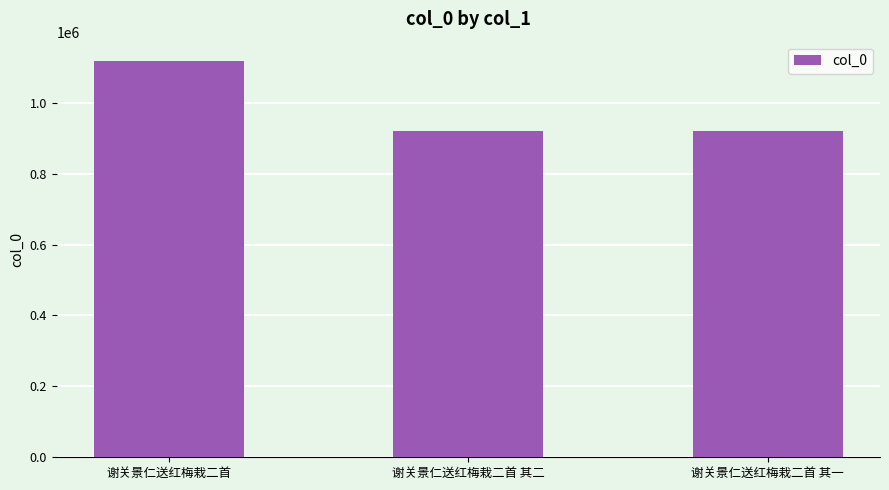

How many distinct data groups are displayed?

1